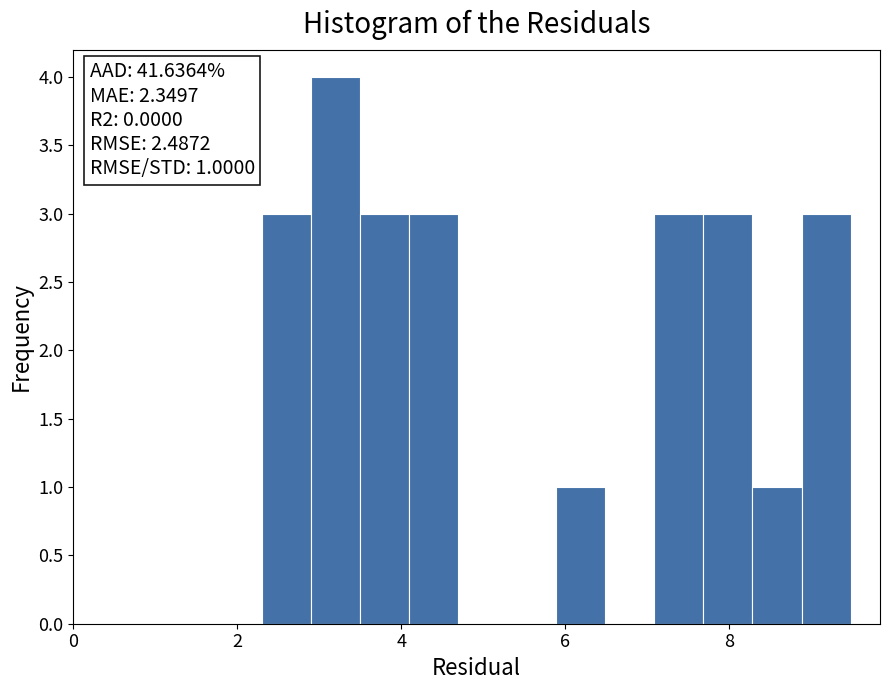

Around what value on the x-axis is the tallest bar? Give the approximate position of its centre, as read against the axis.

3.2